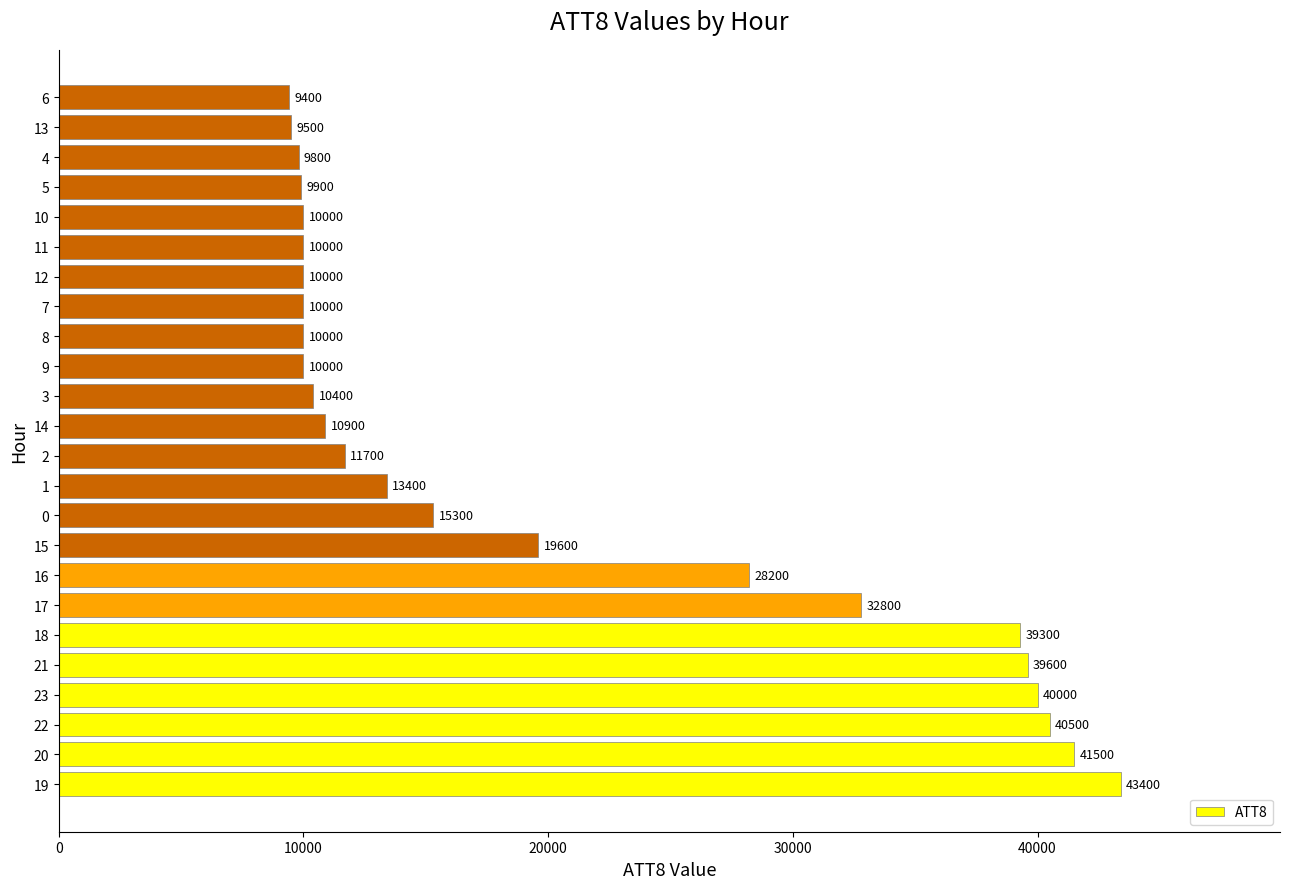

What is the minimum value shown in the chart?

9400